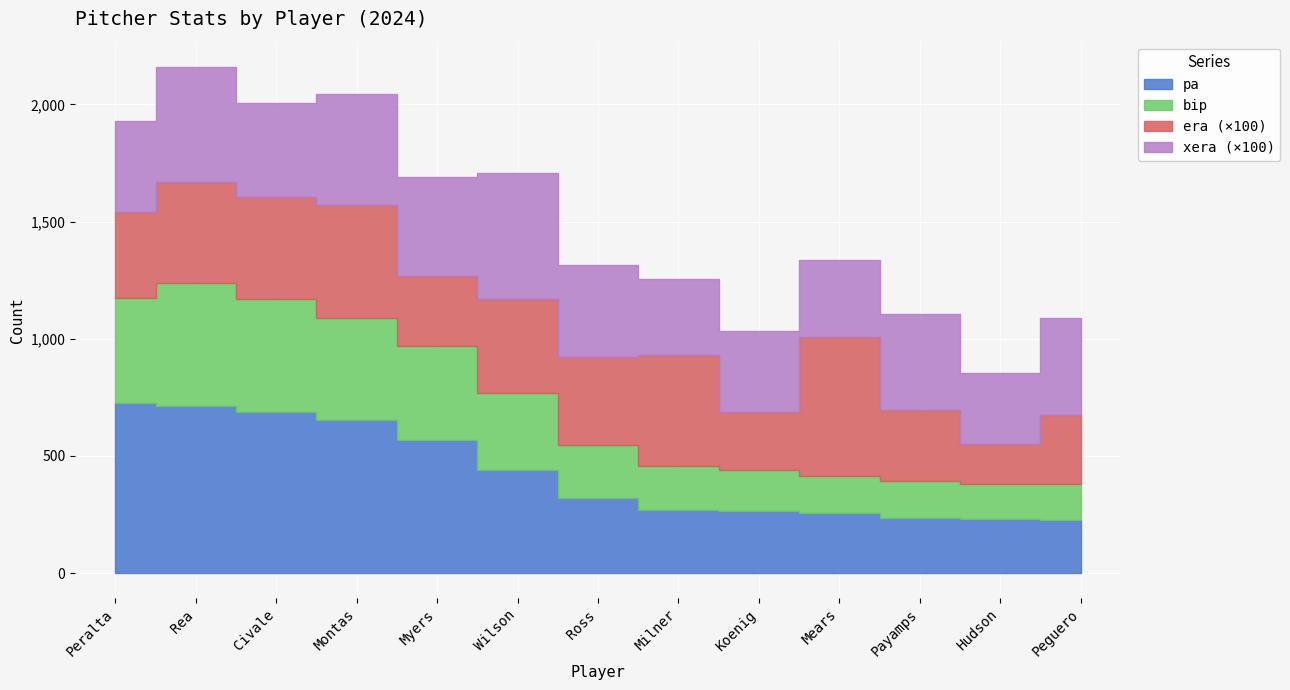

At which category is the sum across all series the highest?

Rea